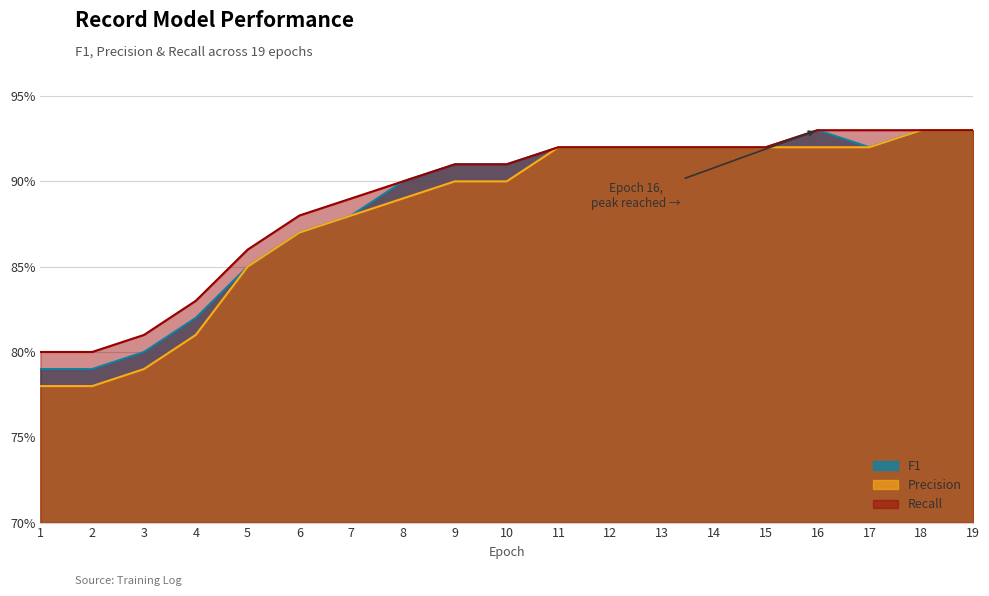

Where does the F1 series first go above 91?

11